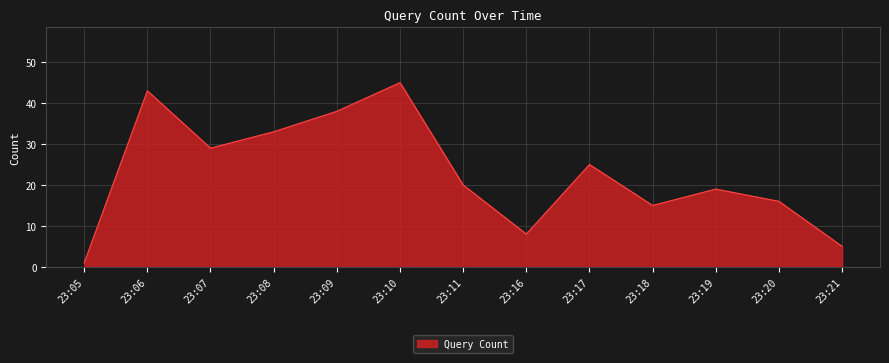

How many lines are shown in the chart?

1